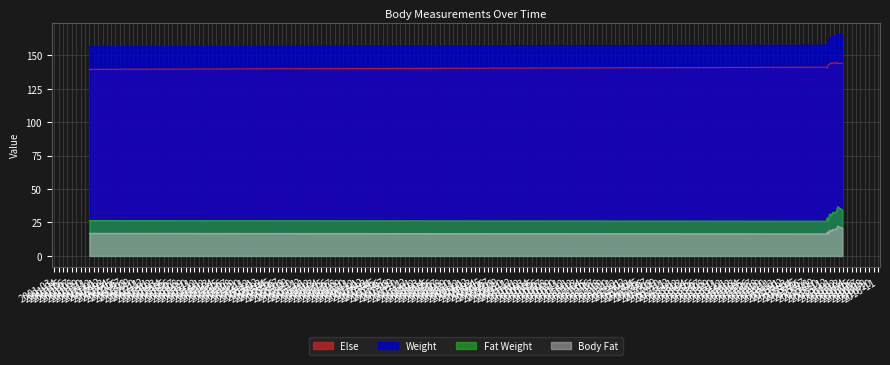

True or false: Fat Weight and Body Fat intersect in this chart.

False